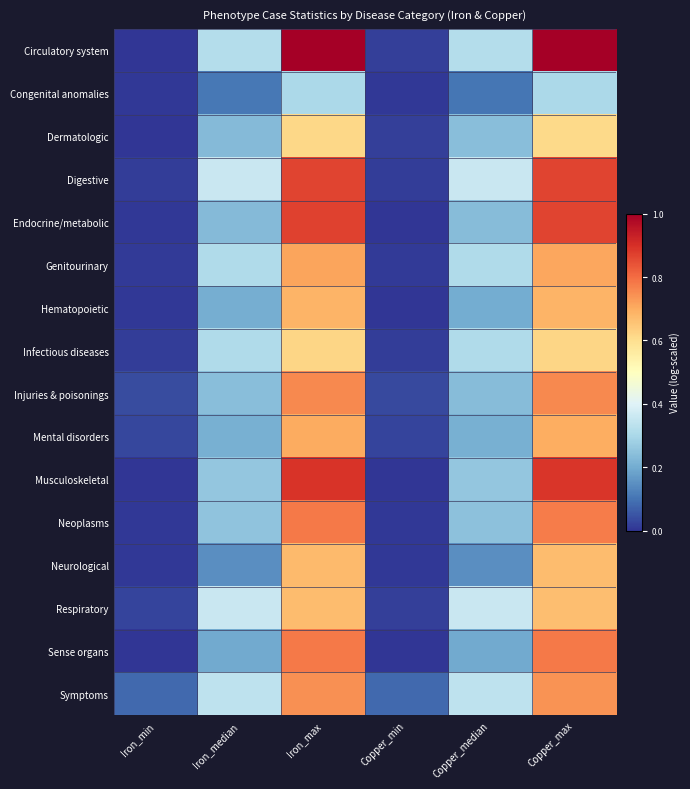

Which has a higher value, Iron_median or Copper_median?

Copper_median